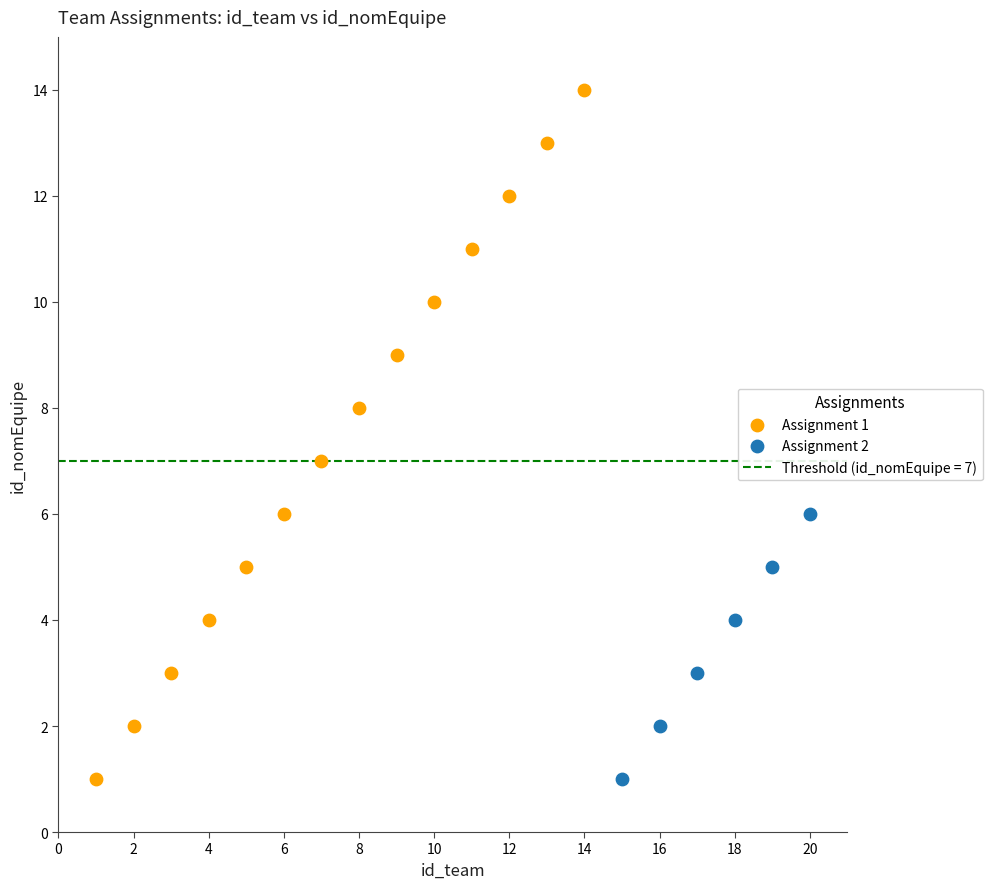

Which series contains the highest Y value?

Assignment 1